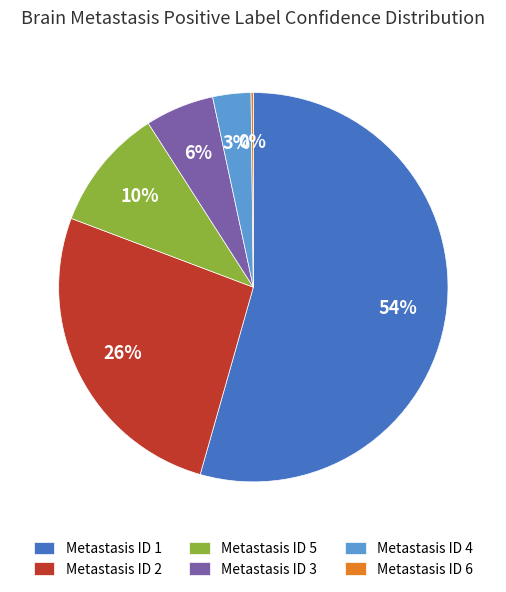

To the nearest percent, what percentage of the pie is Metastasis ID 4?

3%